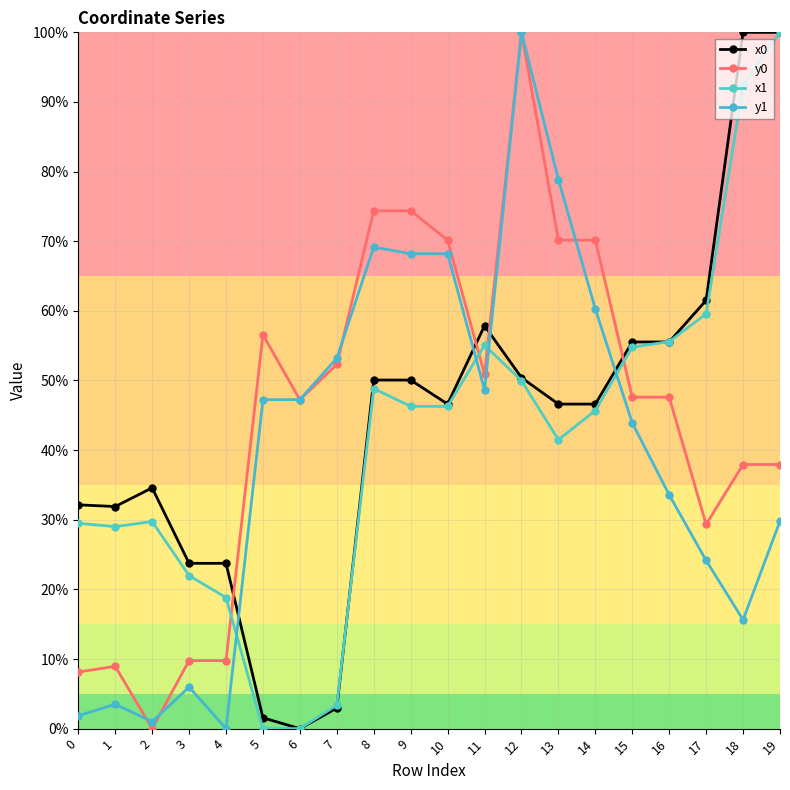

Between 1 and 16, which is larger?

16